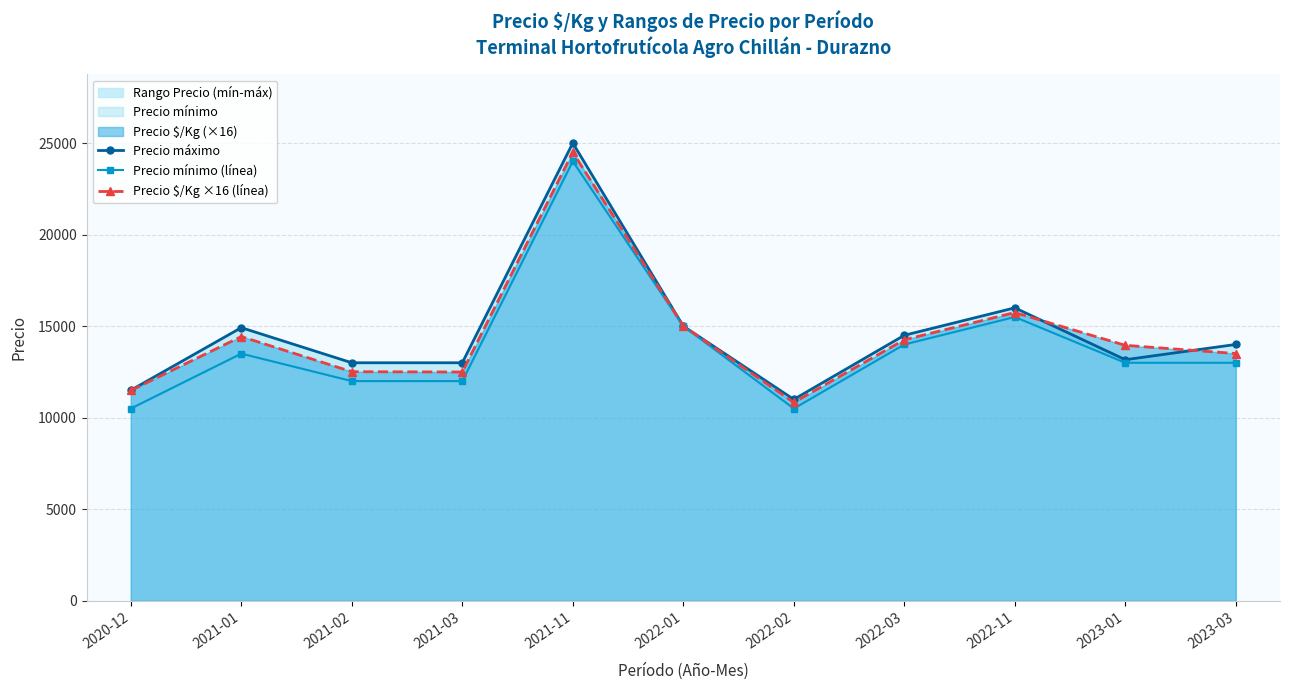

What is the value of the Precio $/Kg ×16 (línea) point at the 1st from the left?

11488